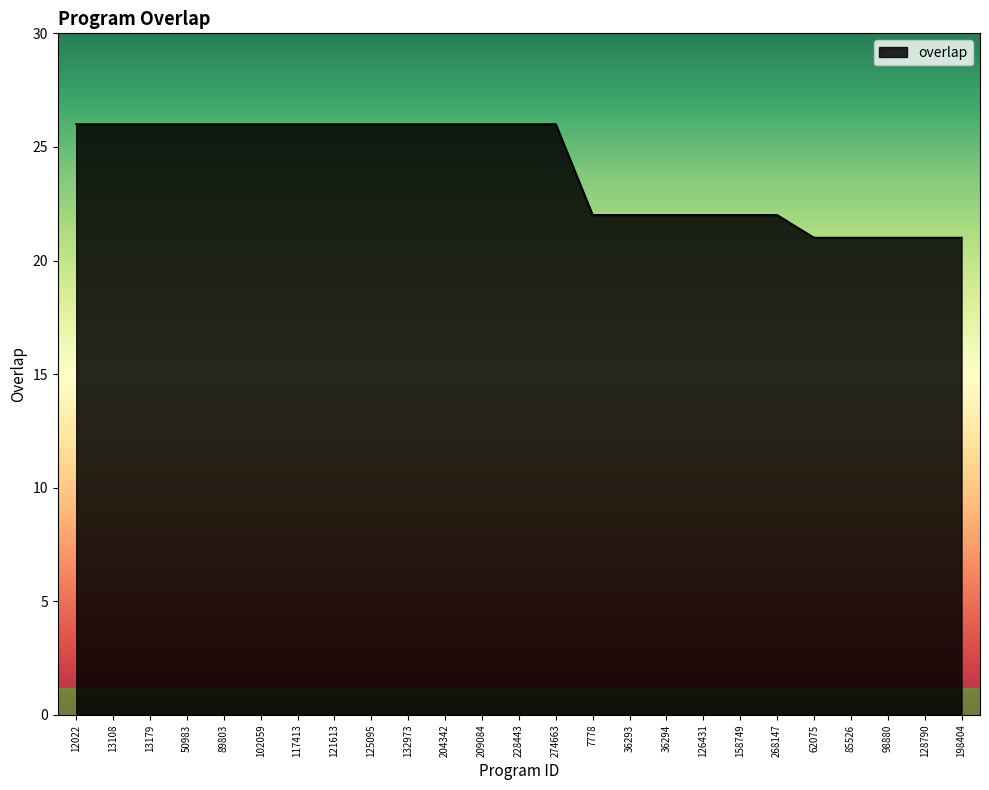

What is the difference between the maximum and minimum values?

5